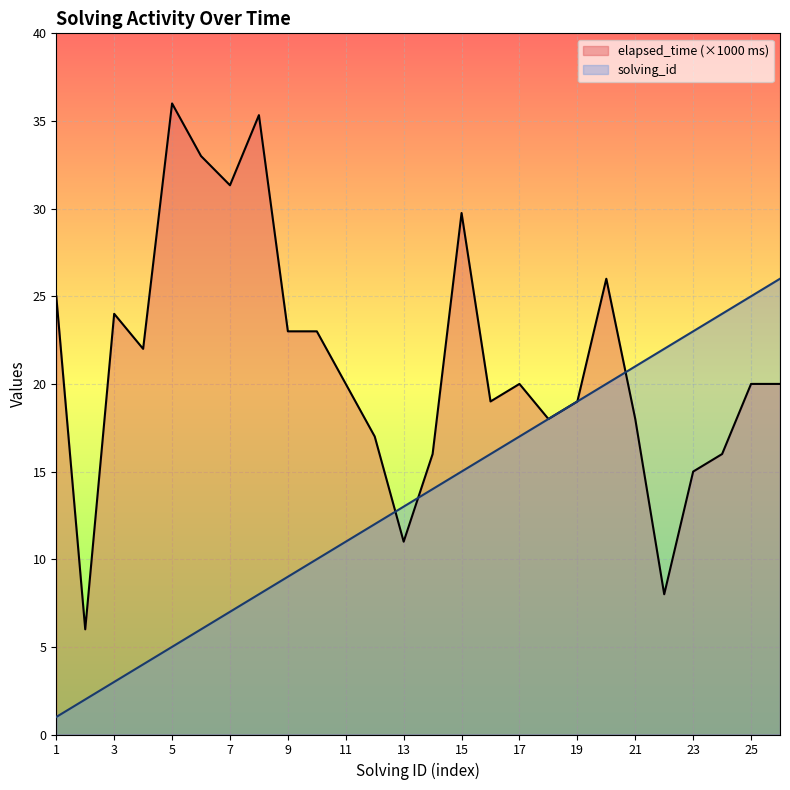

The value of elapsed_time at 2 is 3.0. True or false?

False